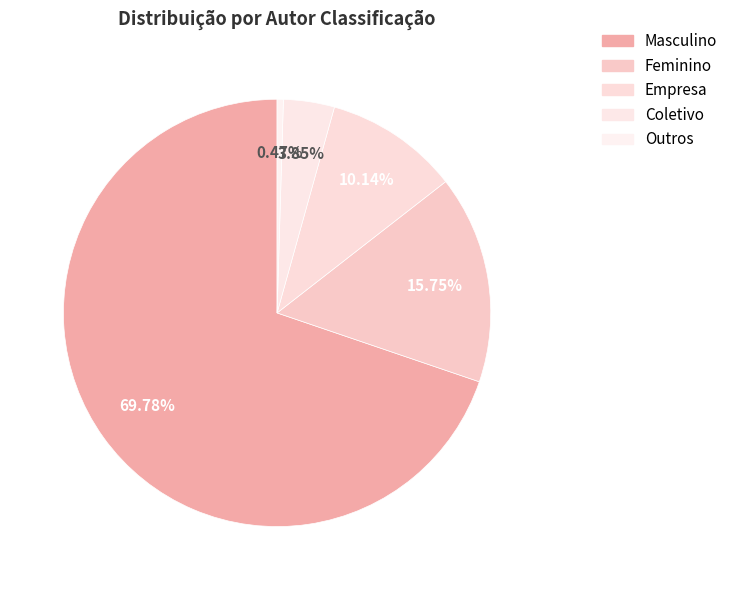

Rank the categories by value from highest to lowest.

Masculino, Feminino, Empresa, Coletivo, Outros